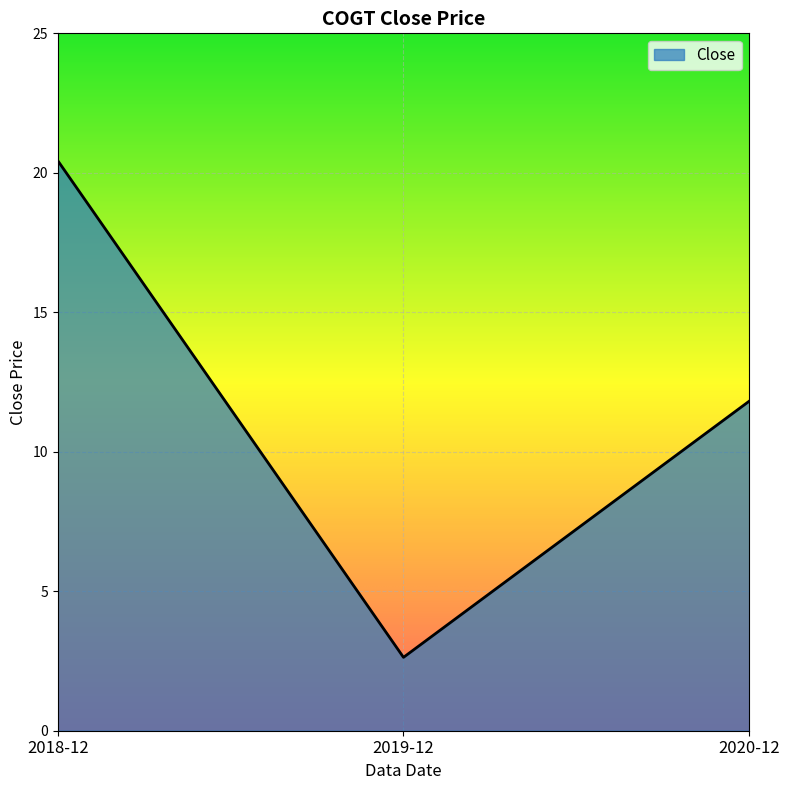

Rank the categories by value from lowest to highest.

2019-12, 2020-12, 2018-12